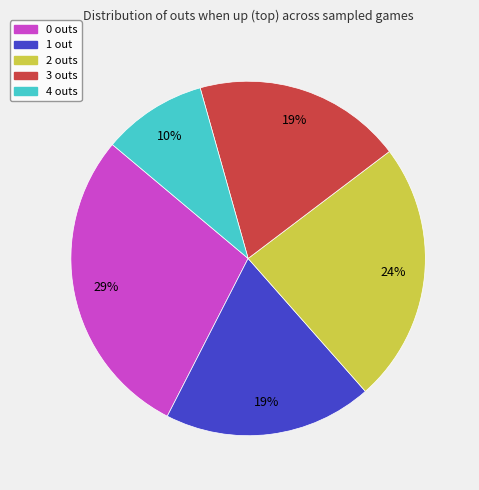

Is there a majority slice in this chart?

No